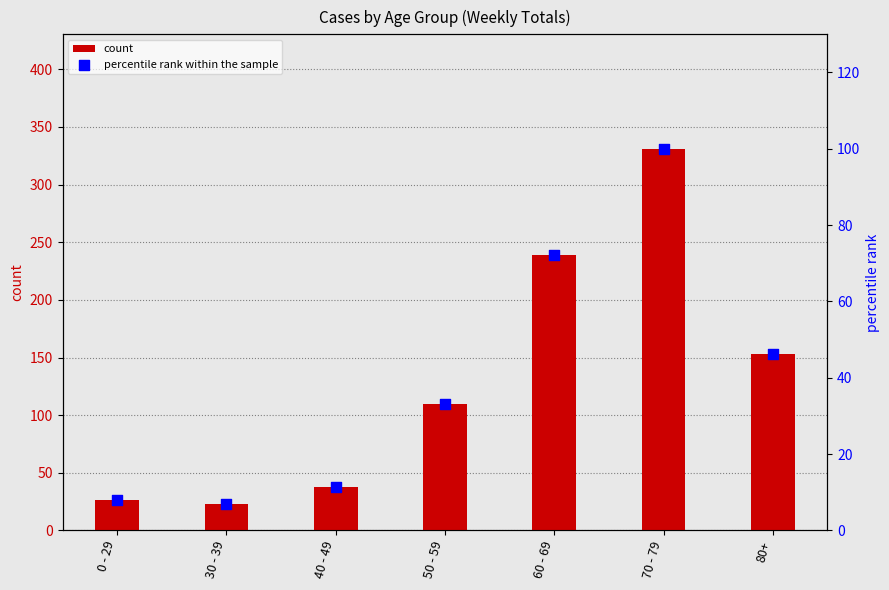

Which series has the widest spread of Y values?

count